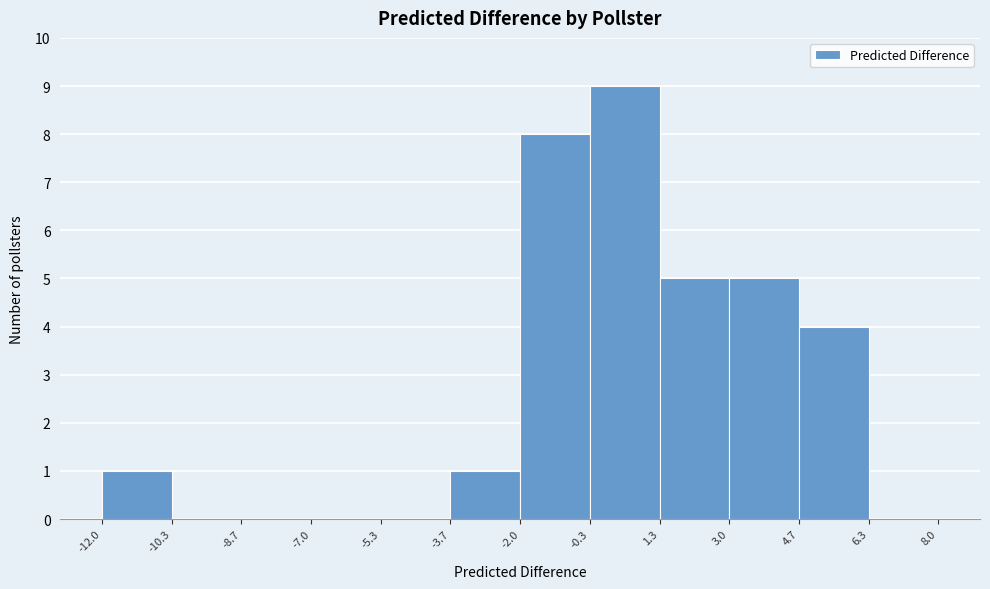

Reading left to right, transcribe this chart: for each bar, give the range it covers on the x-axis and its height. The values are not printed on the chart, so give them approximately, as read against the axis.

-12.0 to -10.3: 1
-10.3 to -8.7: 0
-8.7 to -7.0: 0
-7.0 to -5.3: 0
-5.3 to -3.7: 0
-3.7 to -2.0: 1
-2.0 to -0.3: 8
-0.3 to 1.3: 9
1.3 to 3.0: 5
3.0 to 4.7: 5
4.7 to 6.3: 4
6.3 to 8.0: 0